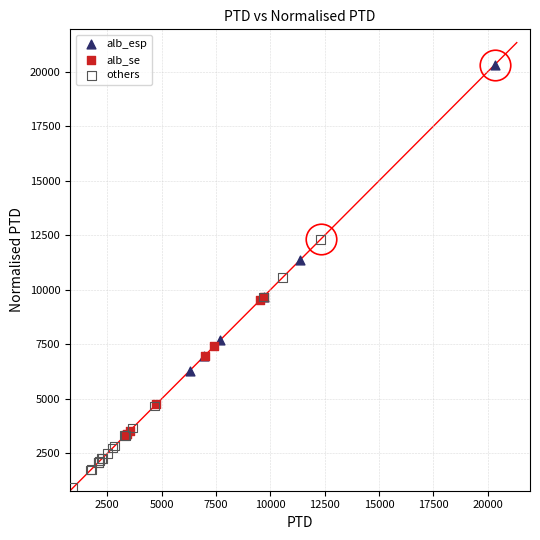

What are all the series names shown in the legend?

alb_esp, alb_se, others